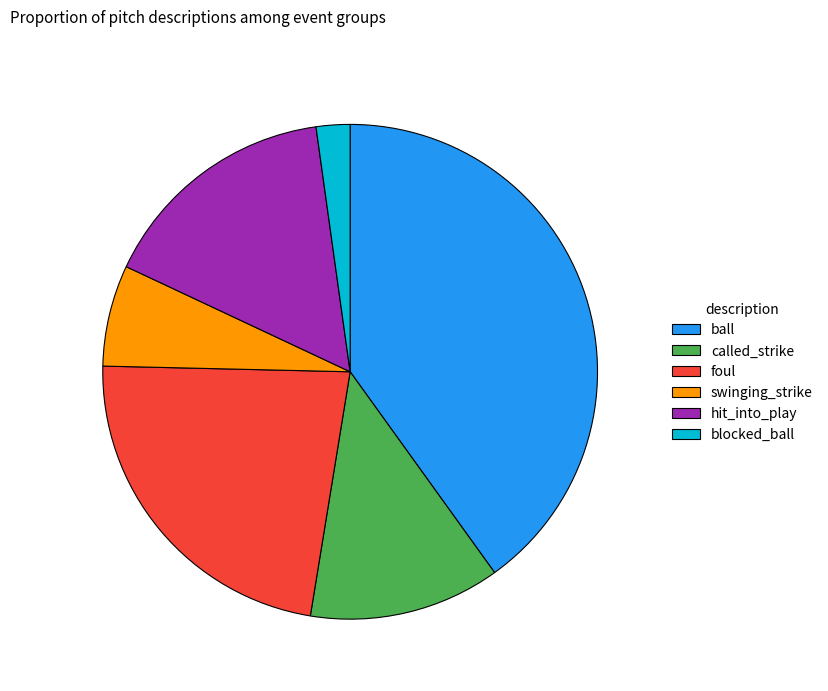

The hit_into_play slice represents 28% of the pie. True or false?

False